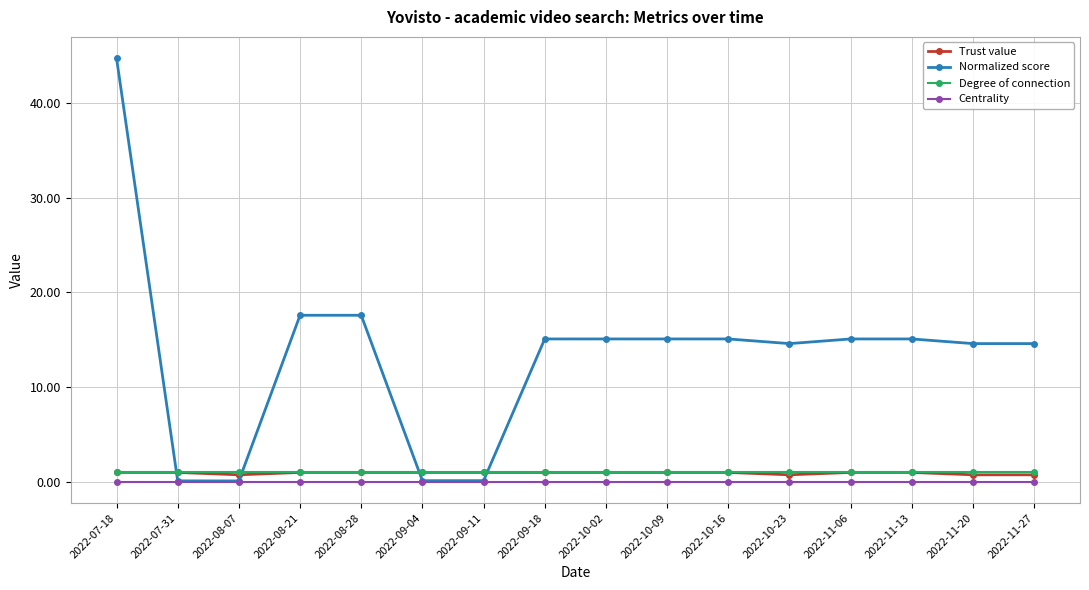

What is the average value of the Degree of connection series?

1.0